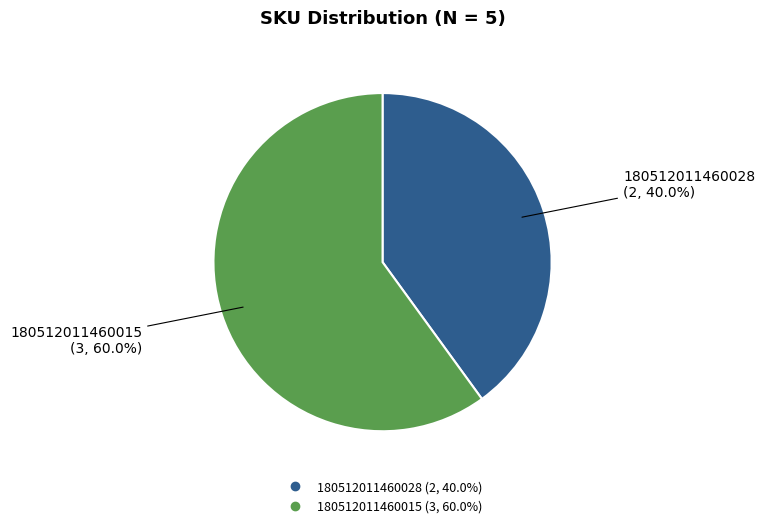

To the nearest percent, what percentage of the pie is 180512011460028?

40%